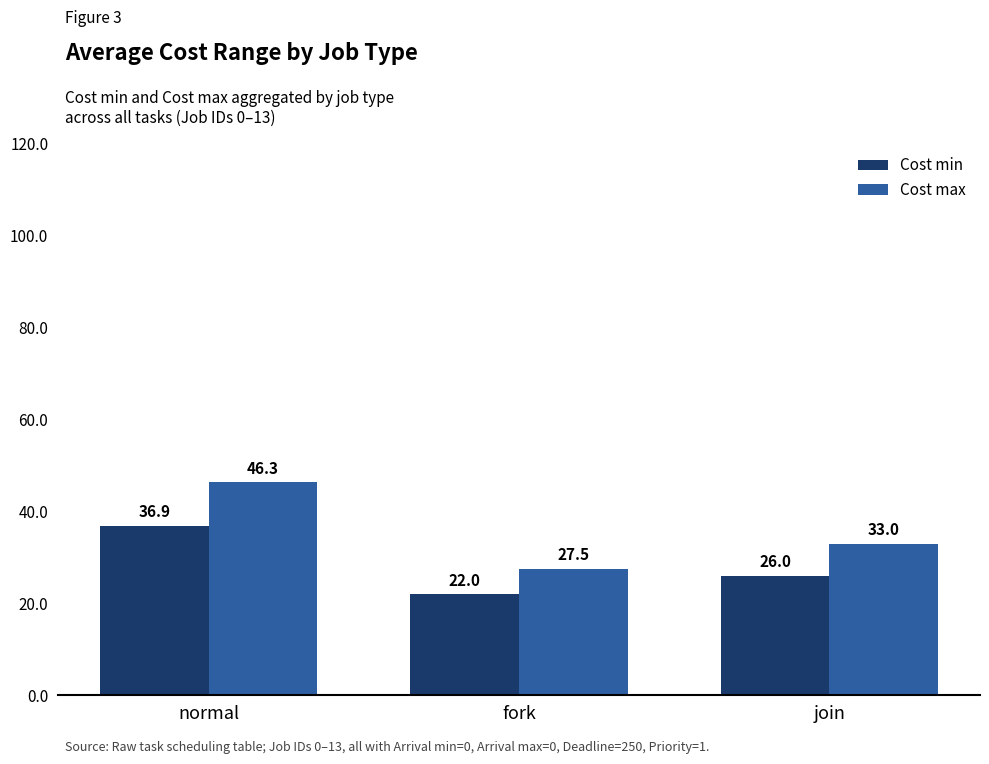

Which category has the highest value across all series?

normal